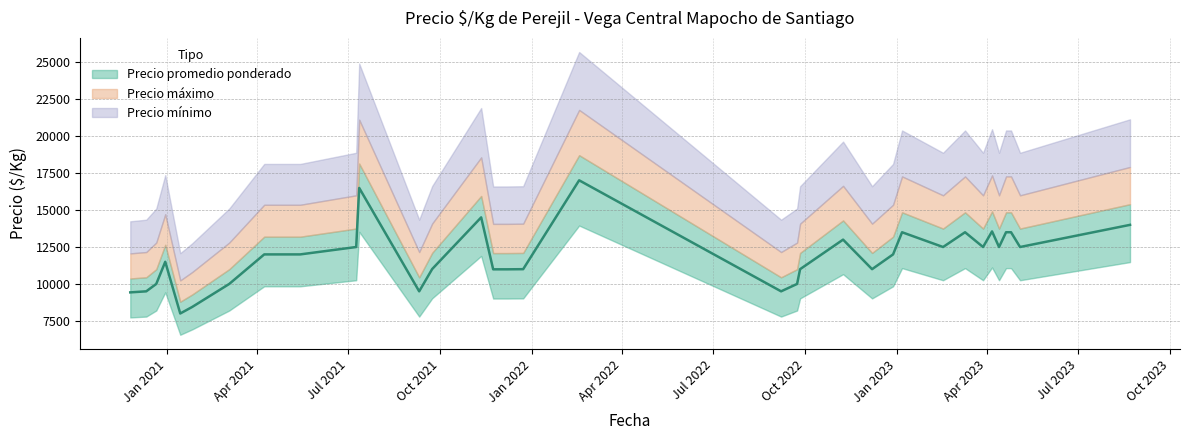

Which label corresponds to the smallest value in the chart?

2021-01-14